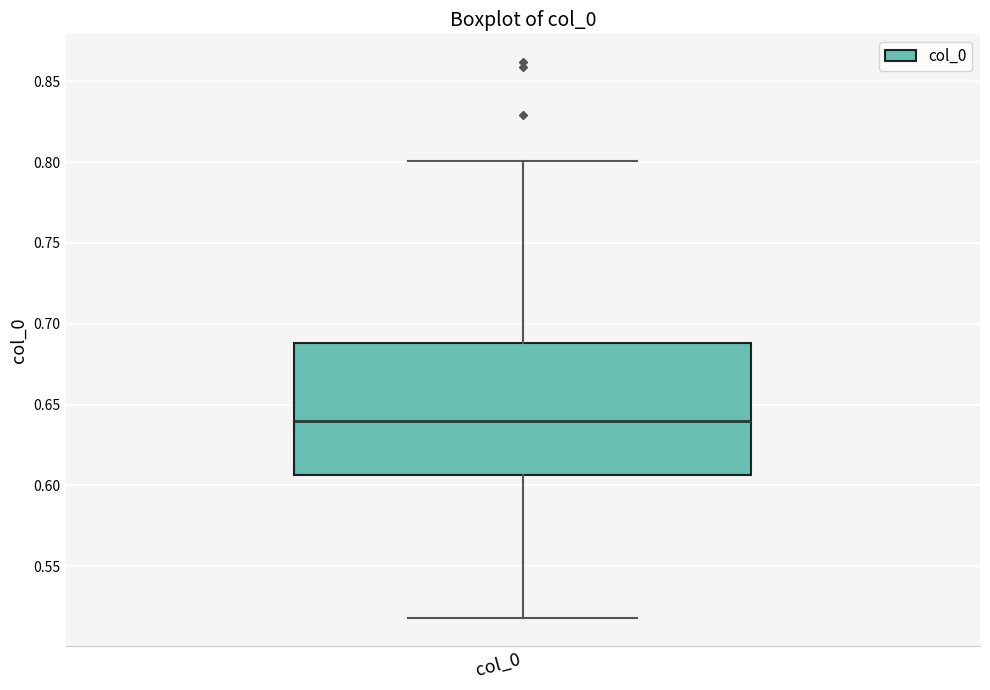

Transcribe this box plot: give where the median line is, the range the box spans, and where the two whiskers end, as read against the y-axis. The values are not printed on the chart, so give them approximately, as read against the axis.

median 0.640, box 0.605 to 0.690, whiskers 0.520 to 0.800